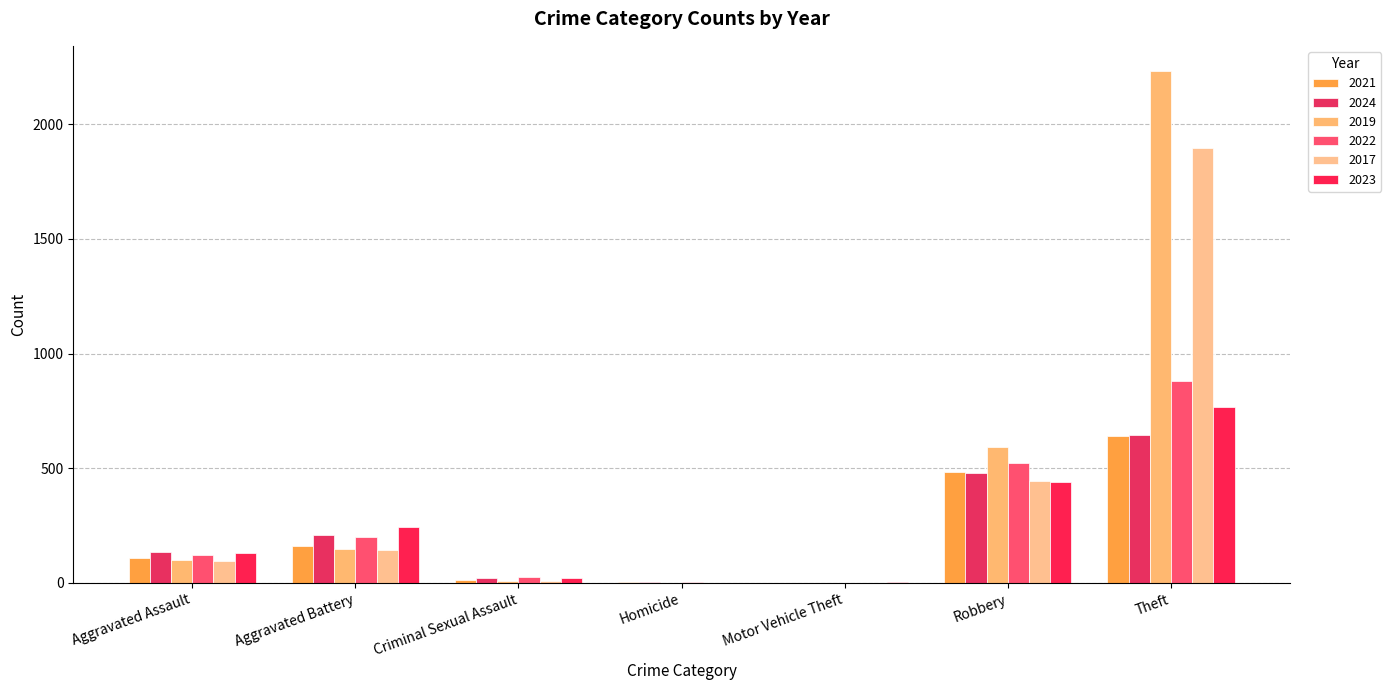

Which series changed the most between Criminal Sexual Assault and Robbery?

2019